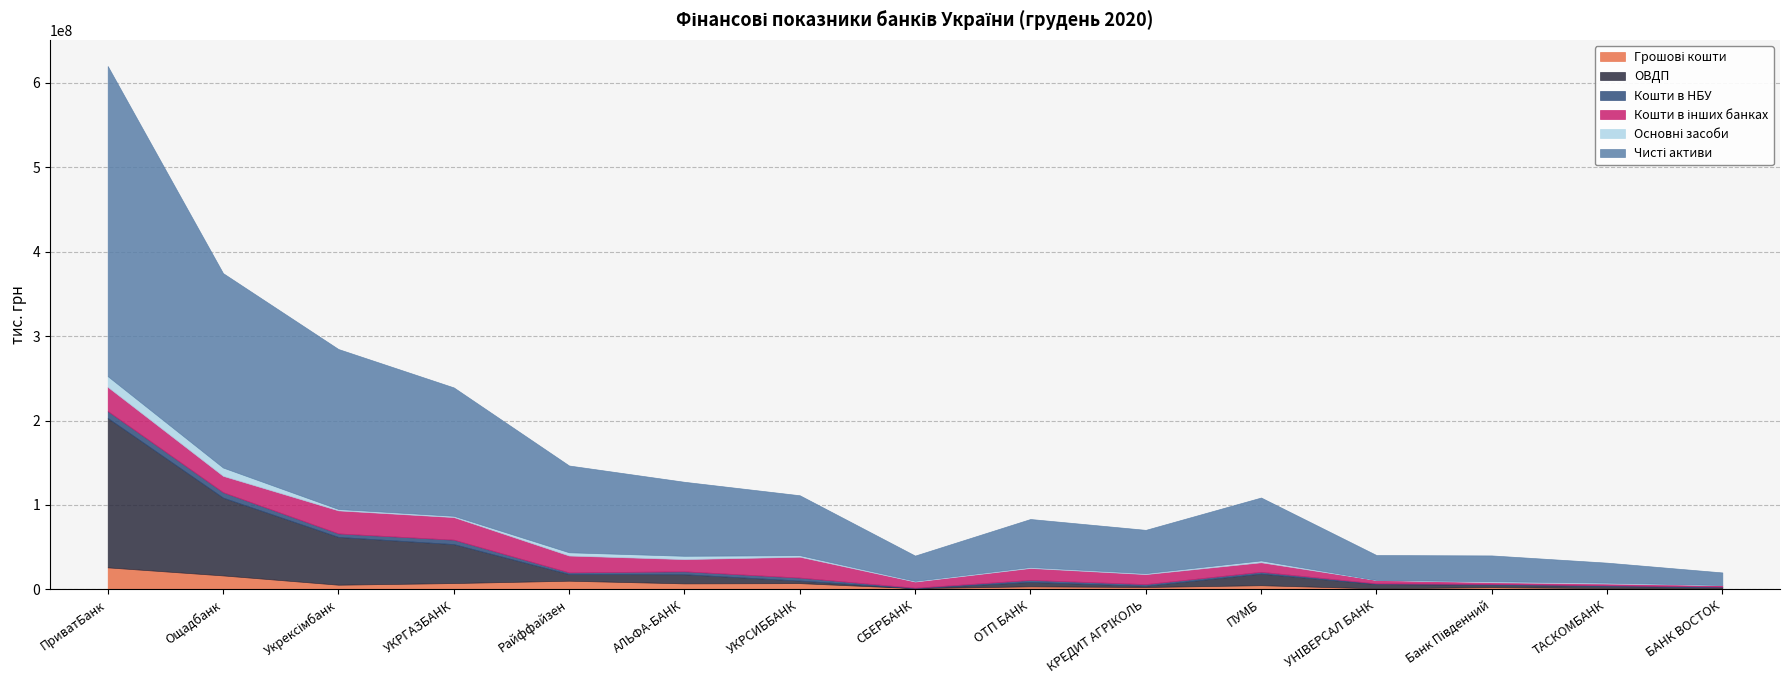

Where is the first local maximum for Кошти в інших банках?

Укрексімбанк